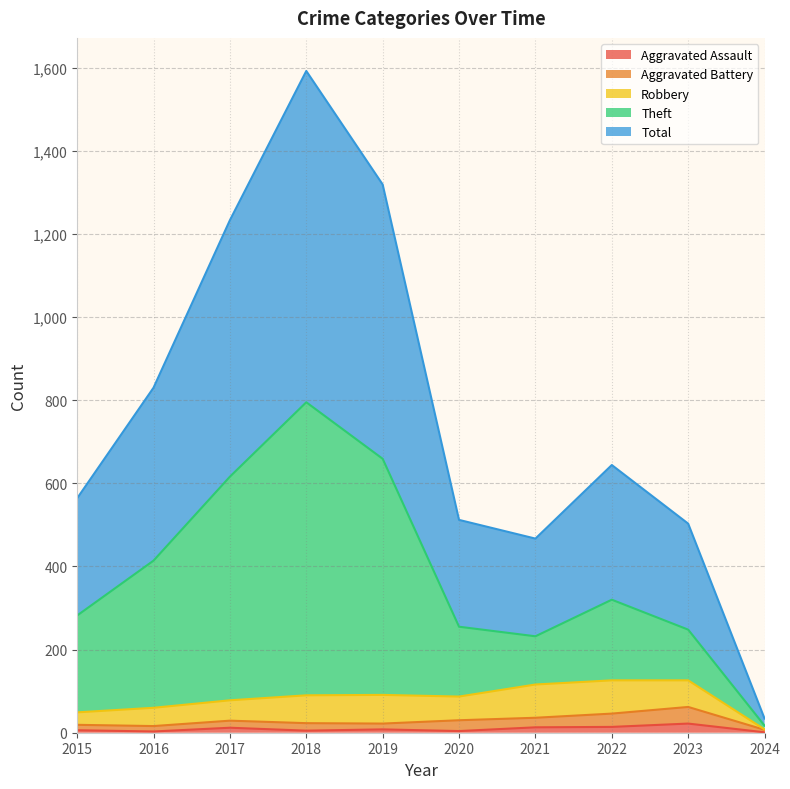

True or false: Aggravated Assault and Total cross at least once.

False